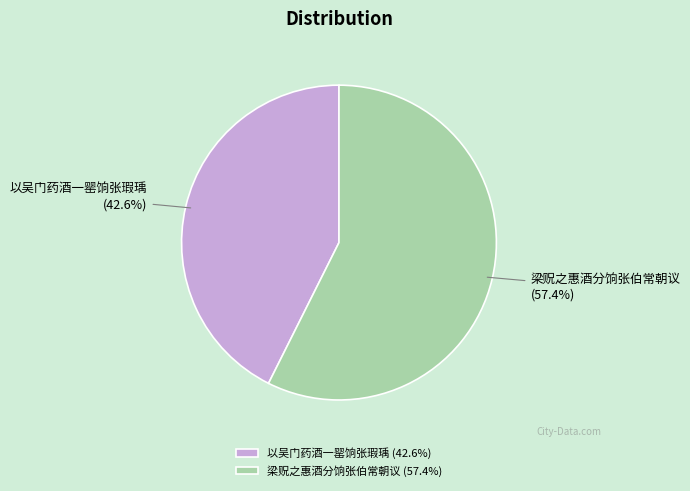

How many slices are in this pie chart?

2